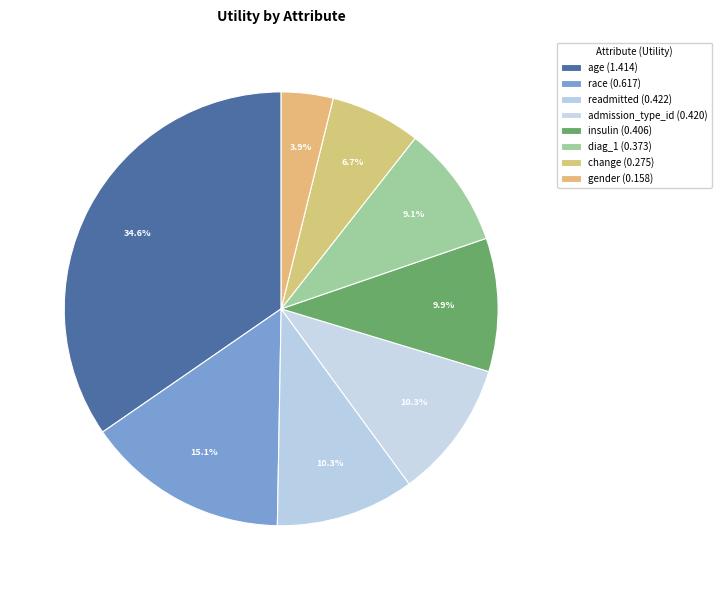

Does insulin account for over 50% of the chart?

No